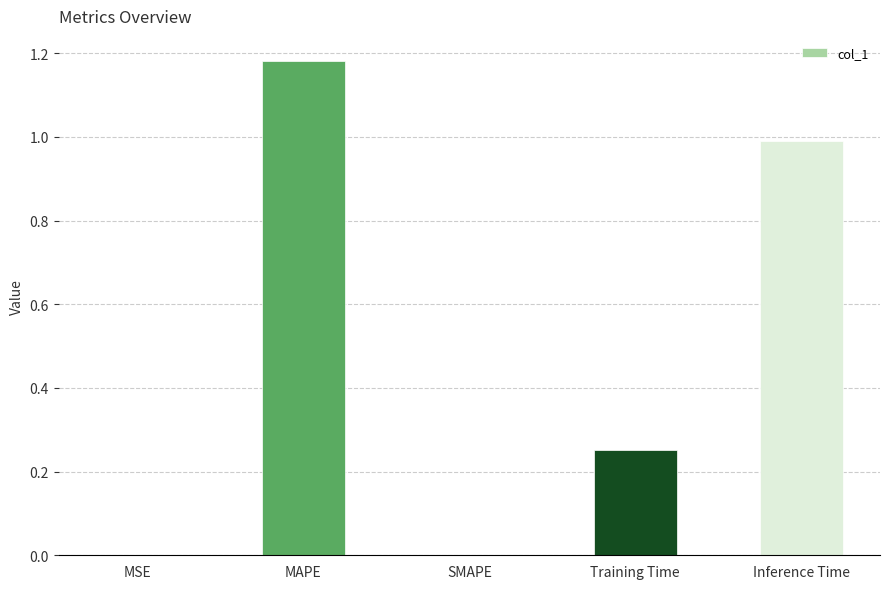

The value at Training Time is 0.4. True or false?

False